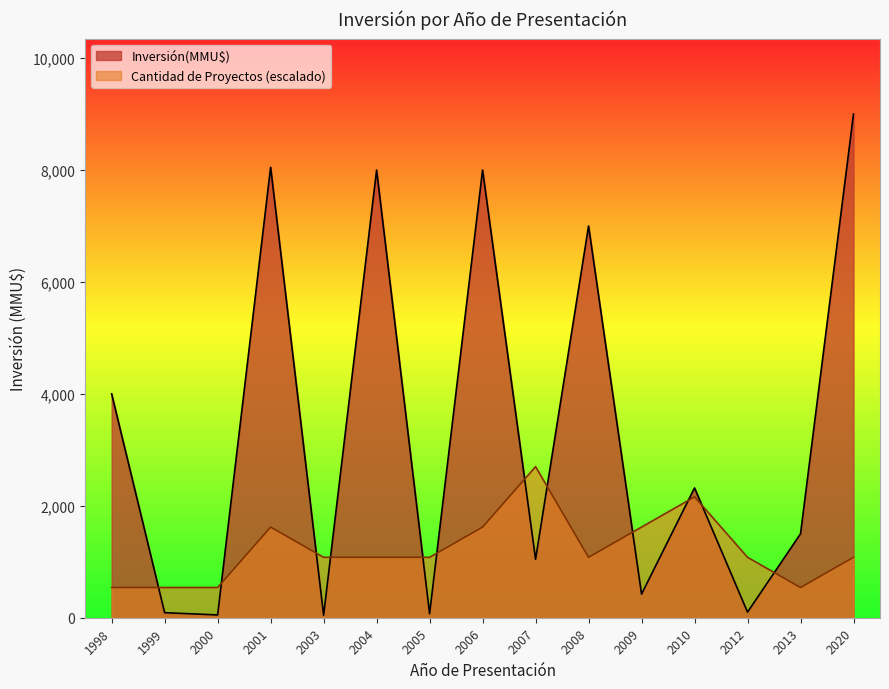

At which label is Inversión(MMU$) closest to 4522?

1998